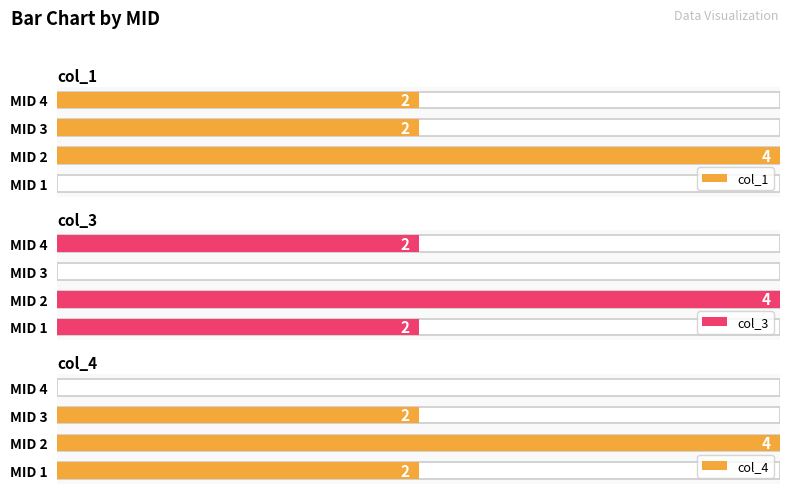

Reading right to left, what are all the values shown in this chart?

col_1: 2	2	4	0
col_3: 2	0	4	2
col_4: 0	2	4	2